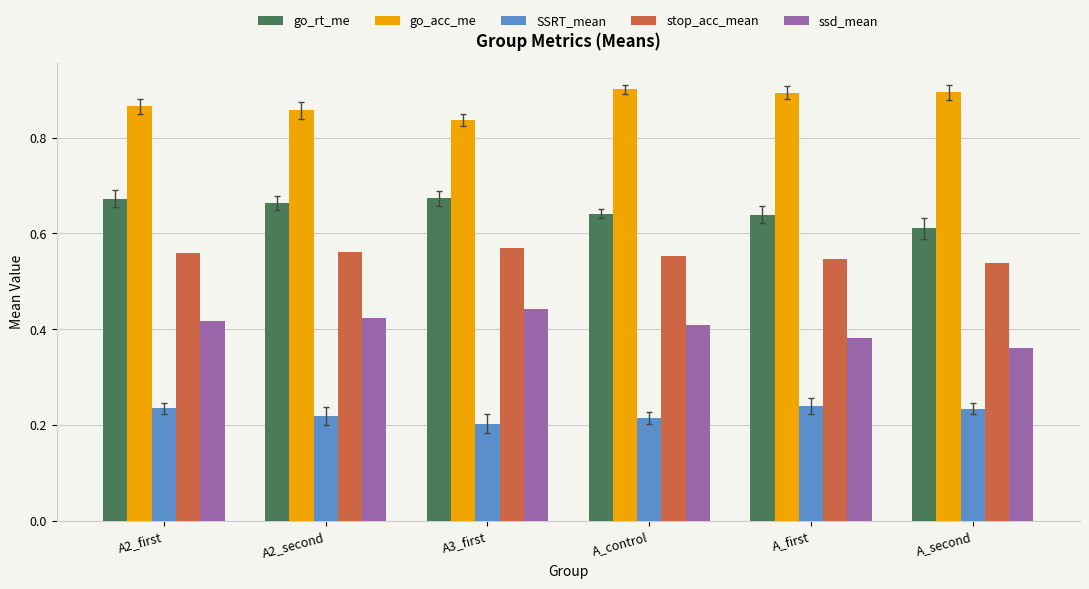

True or false: SSRT_mean has a value of 0.4 at A_second.

False